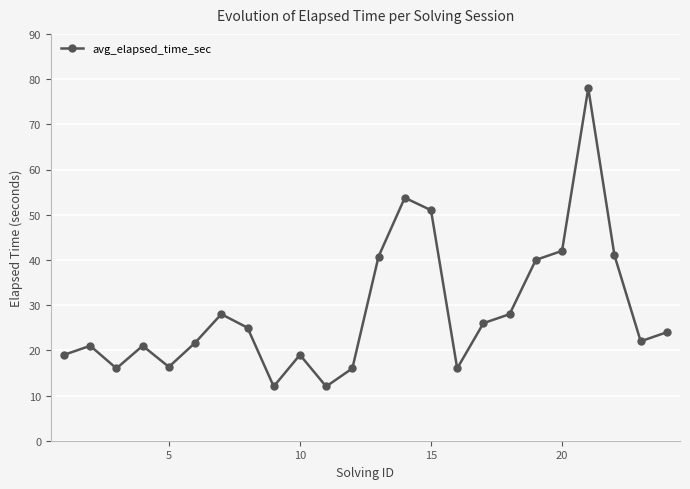

What is the value of the 3rd point from the left?

16.0